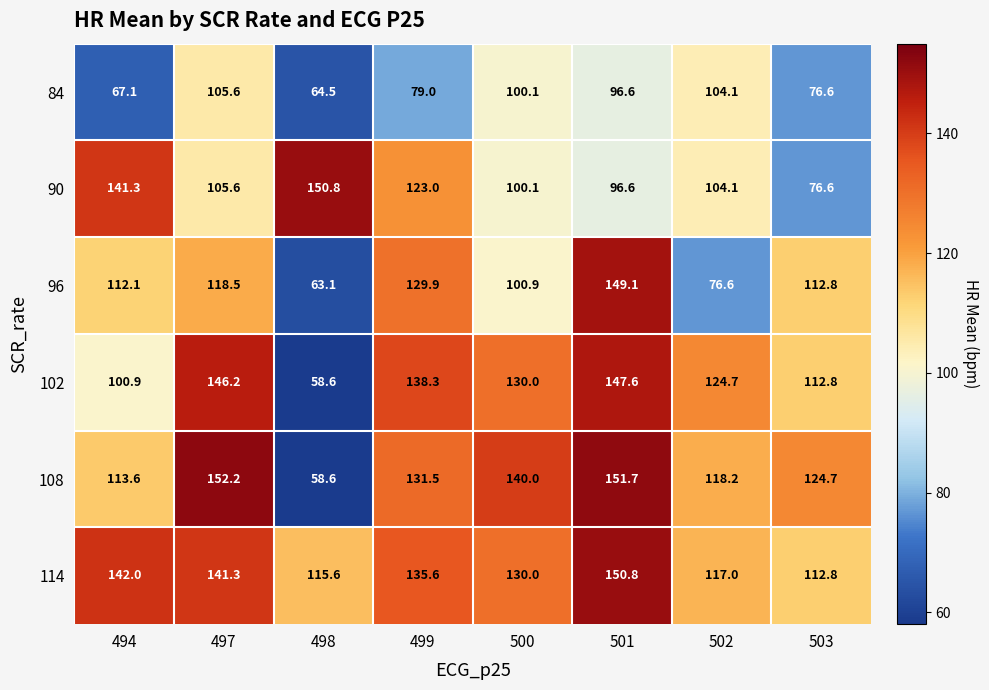

Is it true that 90 equals 100.1 at 500?

True